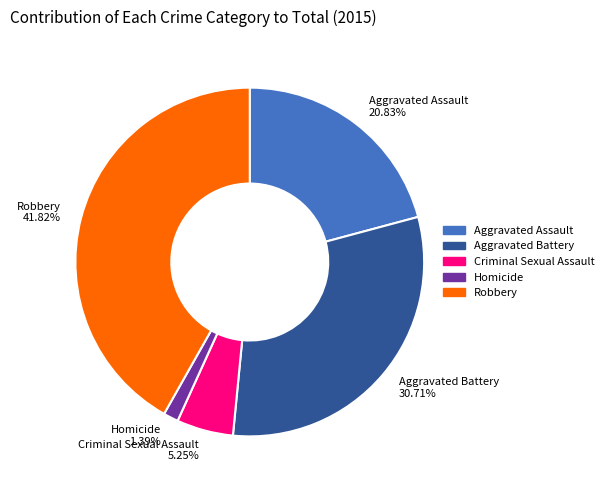

Which slice is the smallest?

Homicide